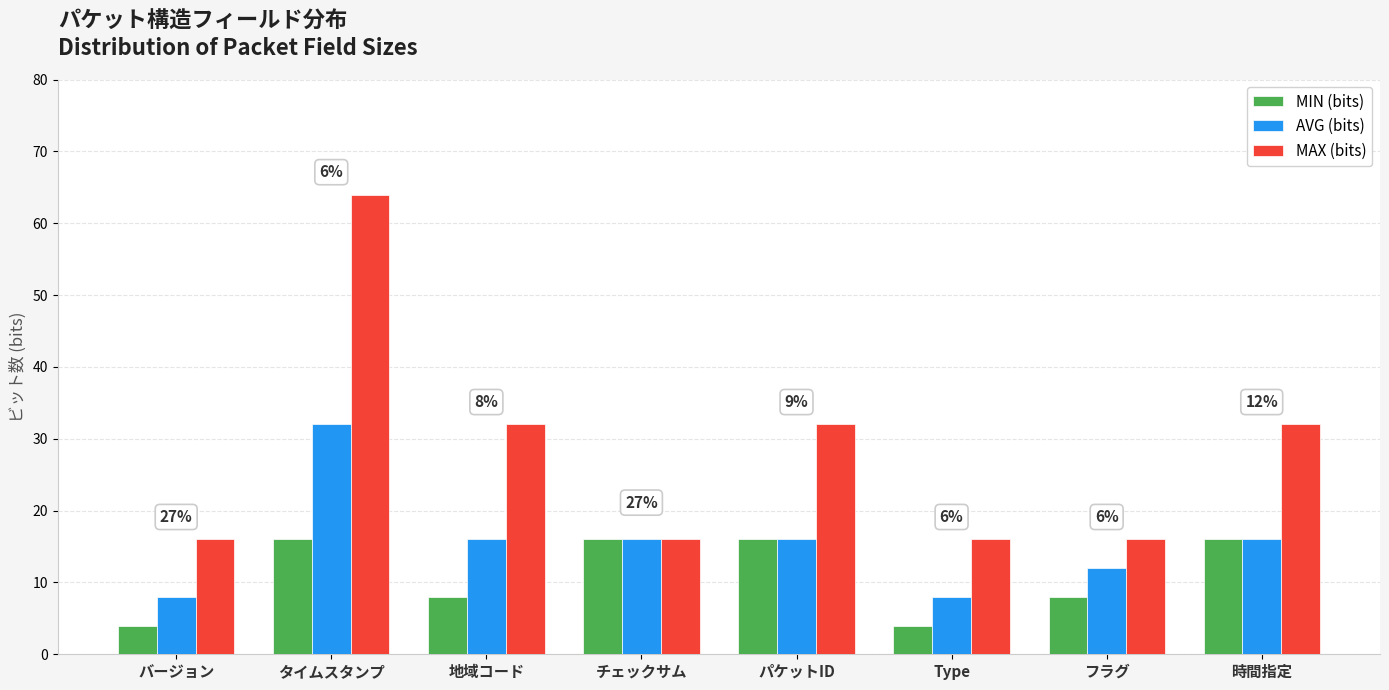

At which label does AVG (bits) first exceed 16?

タイムスタンプ